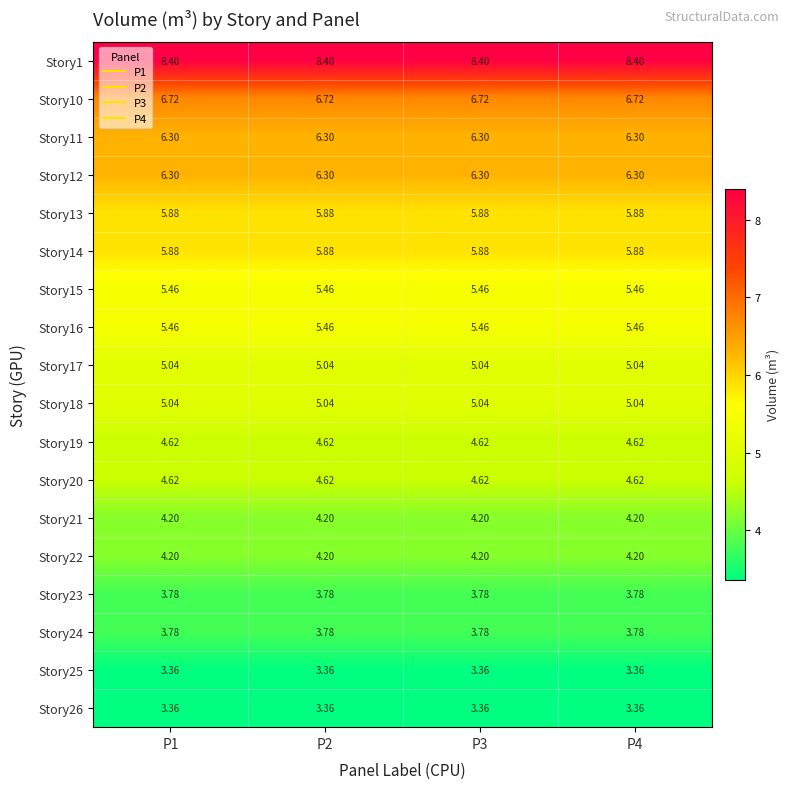

How many series are shown in this chart?

18